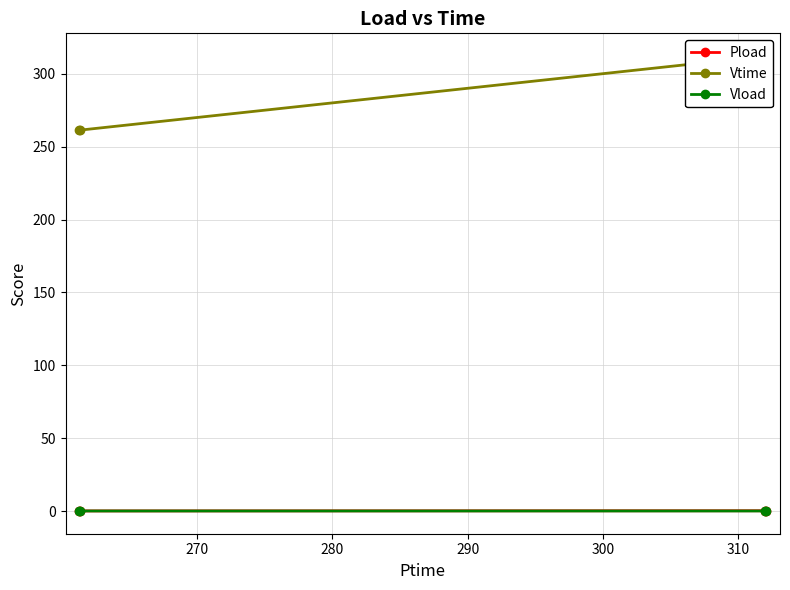

Reading right to left, list all the values displayed in this chart.

Pload: 0.1	0.3	0.1	0.3
Vtime: 312.1	312.1	261.3	261.3
Vload: 0.1	0.1	0.1	0.1